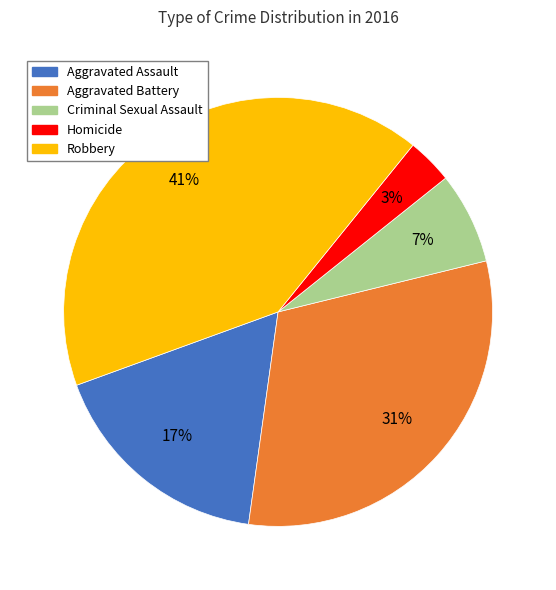

To the nearest percent, what portion does Aggravated Assault represent?

17%